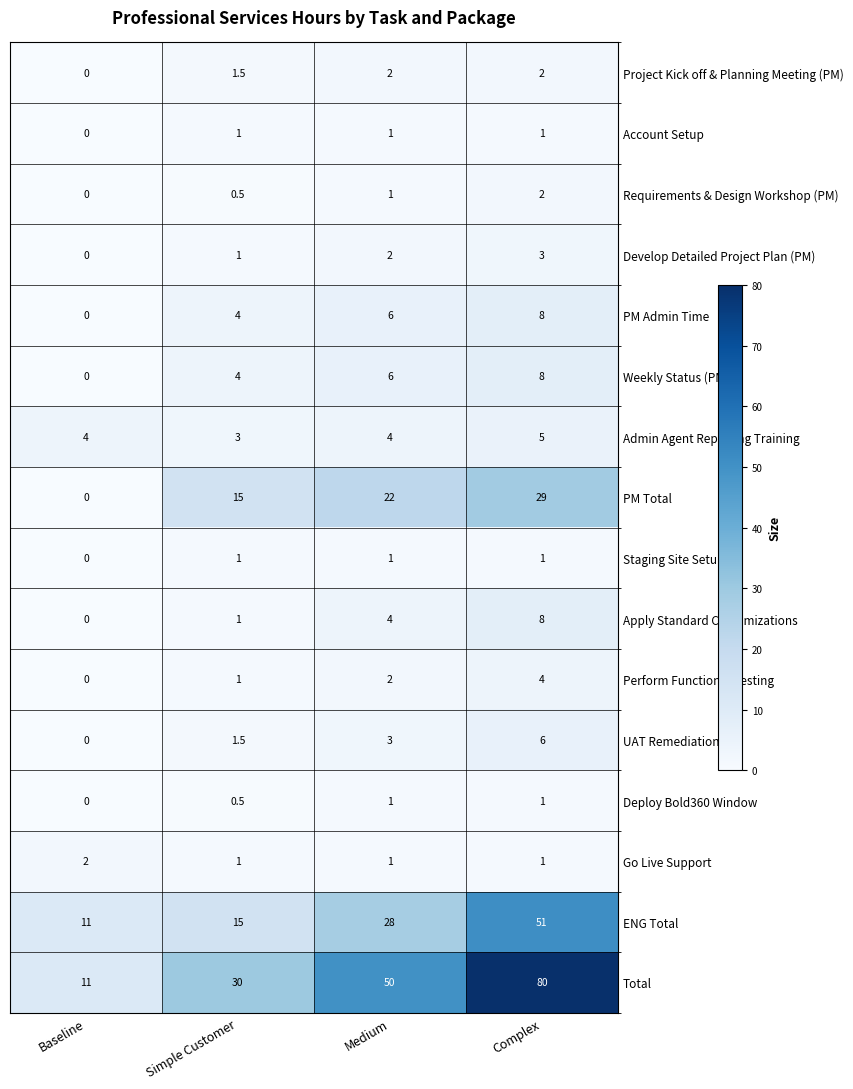

What is the total value across all series at Complex?

210.0